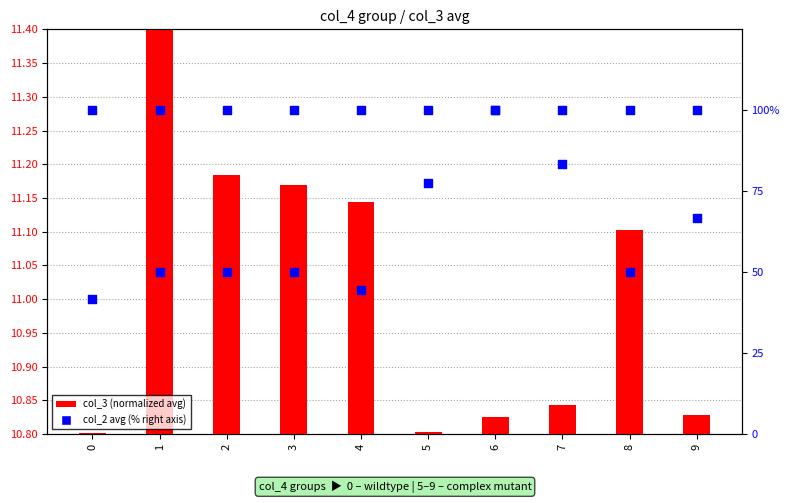

Which series has the widest spread of Y values?

col_2 (avg %, right axis)